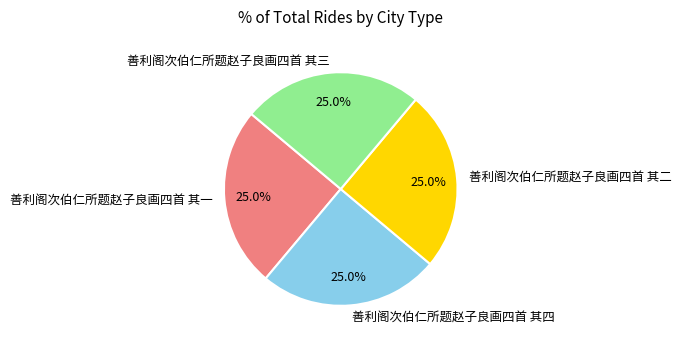

What percentage is the 善利阁次伯仁所题赵子良画四首 其二 slice, to the nearest percent?

25%